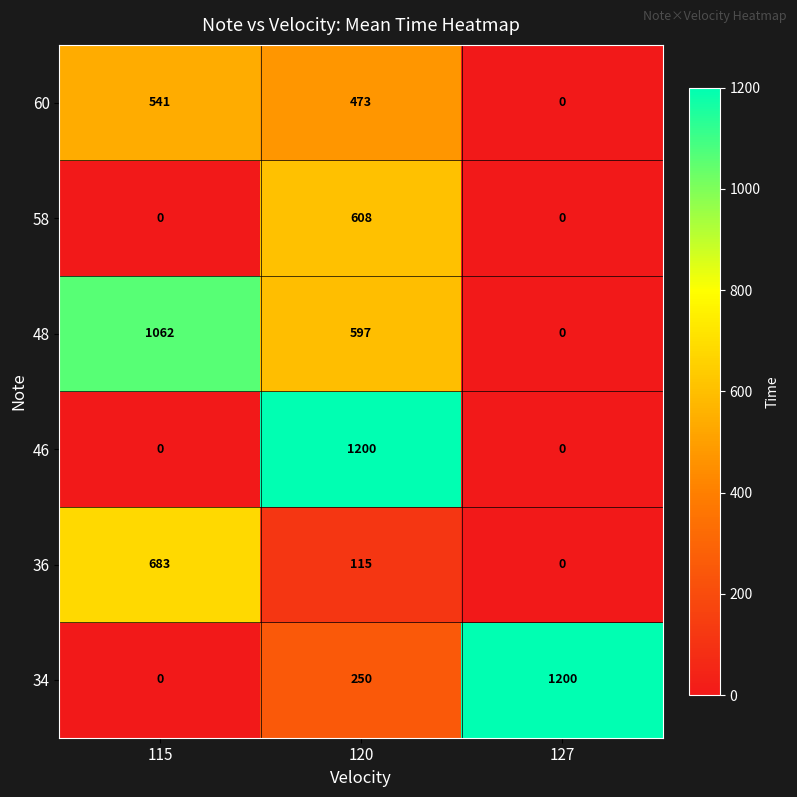

What is the difference between the maximum and minimum values in the 34 series?

1200